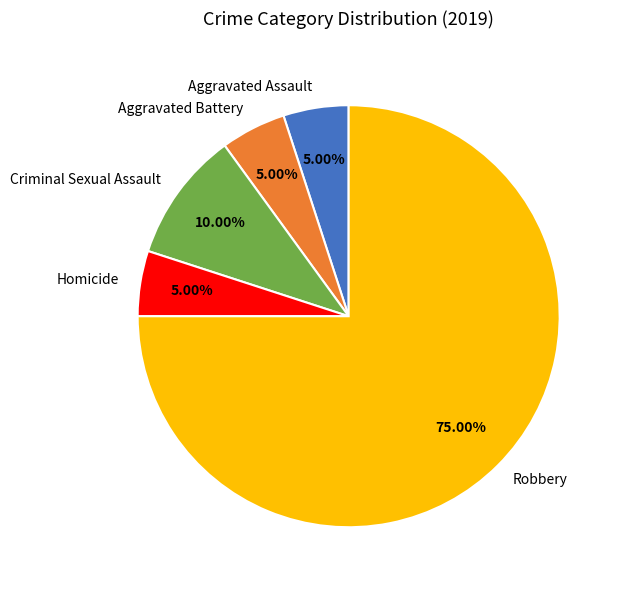

True or false: Robbery accounts for 75% of the total.

True